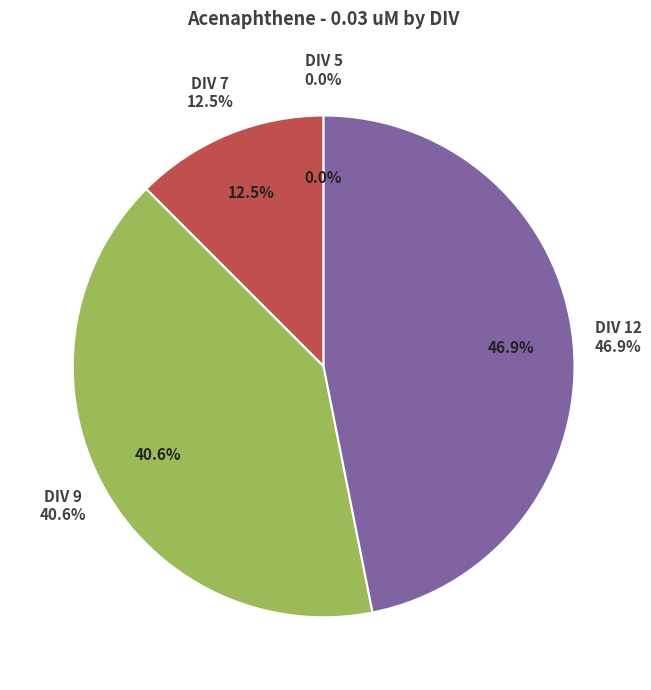

How many slices are in this pie chart?

4